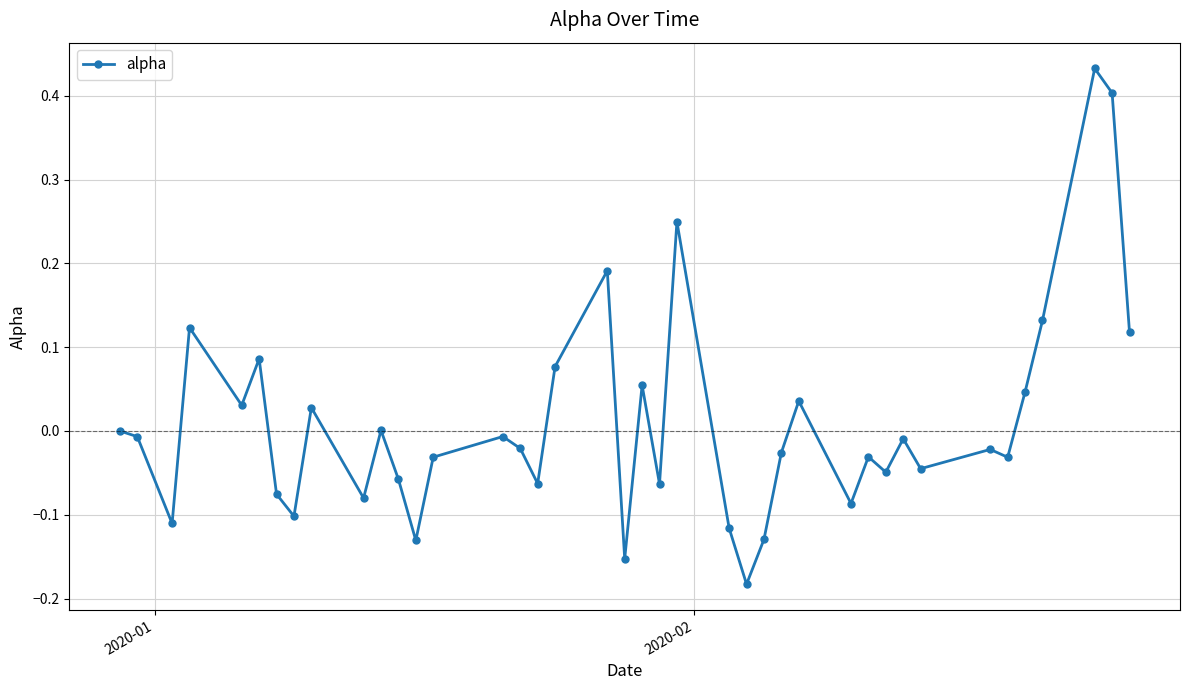

What is the difference between the second highest and second lowest values?

0.6